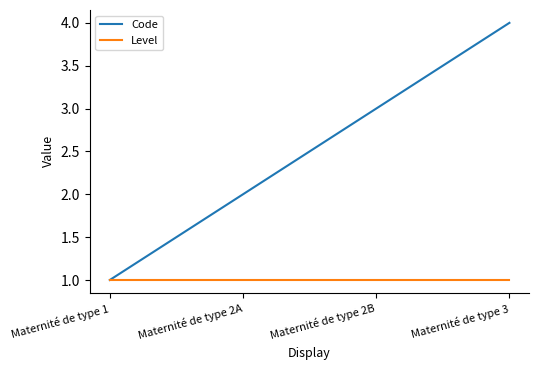

Which series has the widest spread of values?

Code